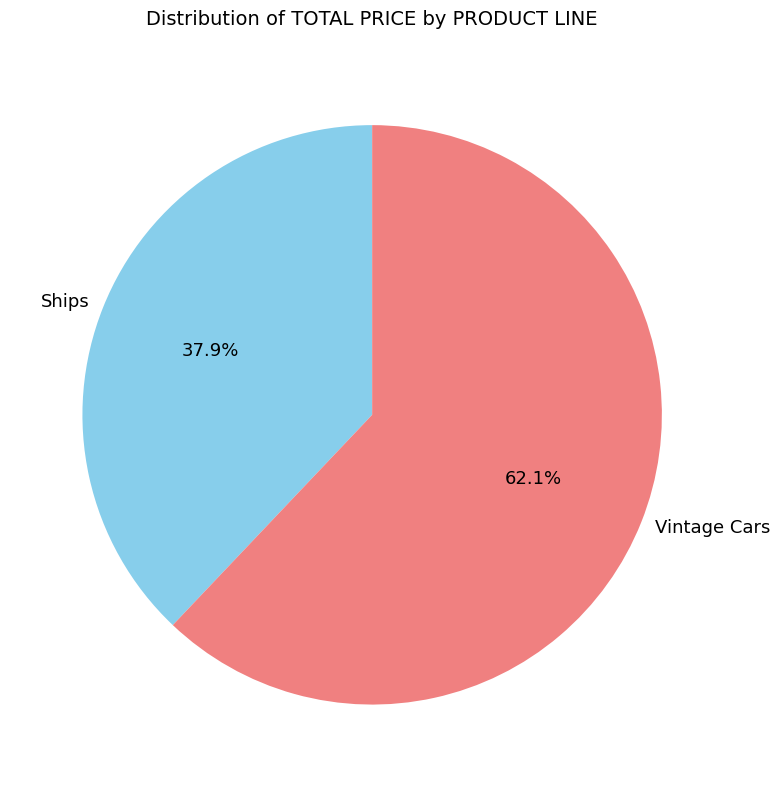

To the nearest percent, what is the difference between the Vintage Cars and Ships slice percentages?

24%